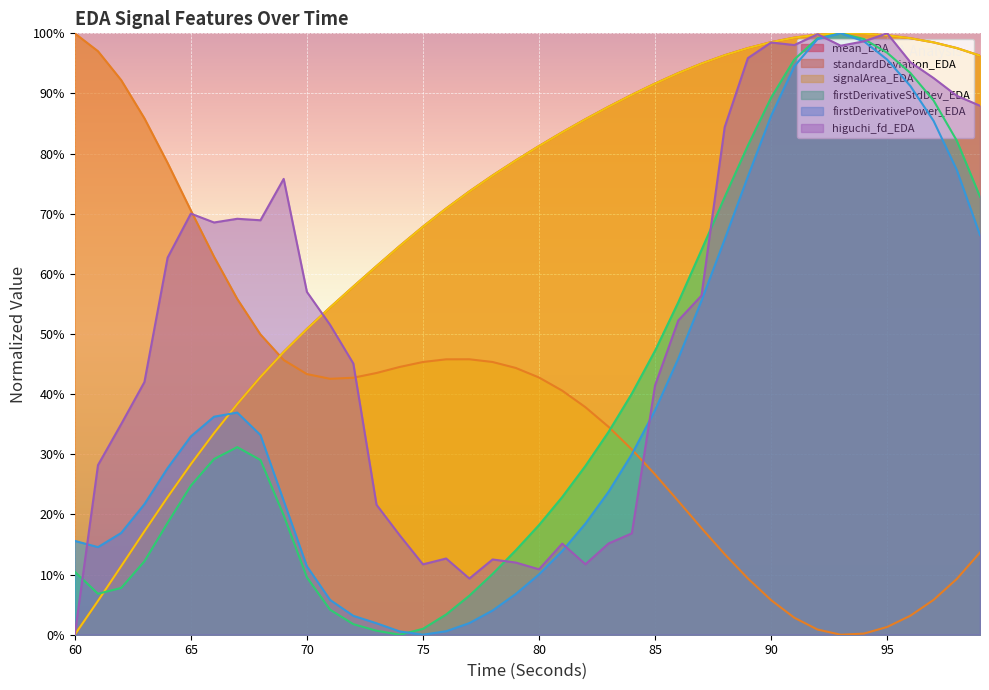

What is the difference between the firstDerivativeStdDev_EDA values at 92 and 71?

1.0